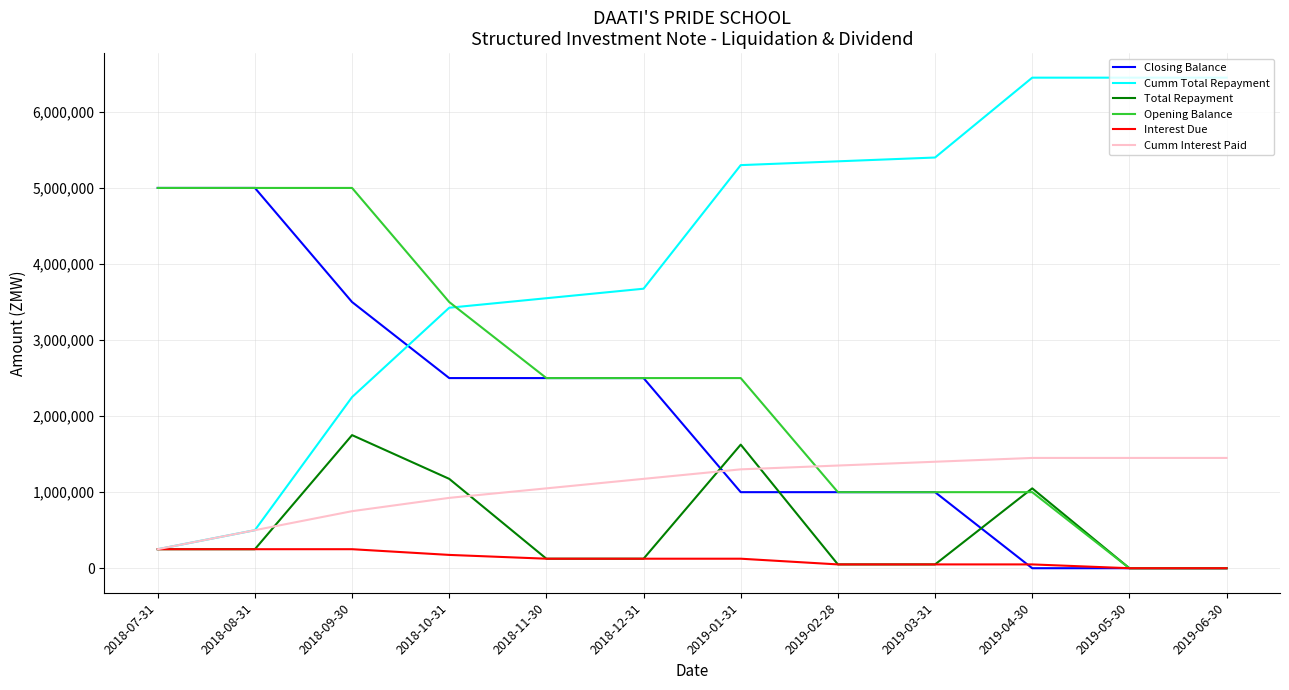

Which series has the widest spread of values?

Cumm Total Repayment